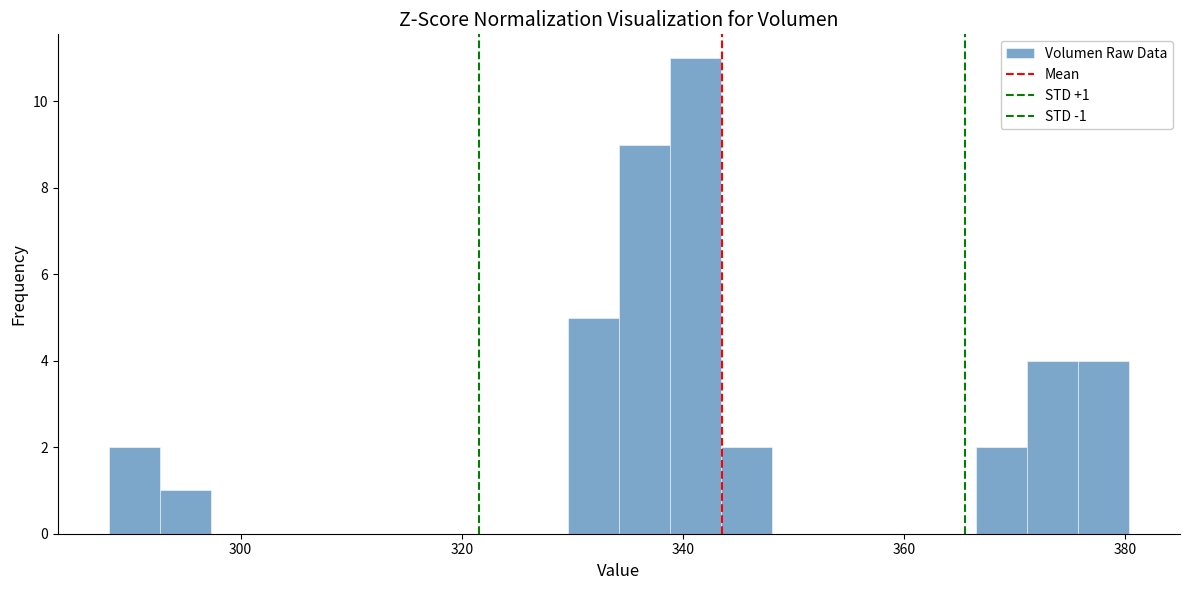

Read against the x-axis, roughly where is the centre of the tallest bar?

342